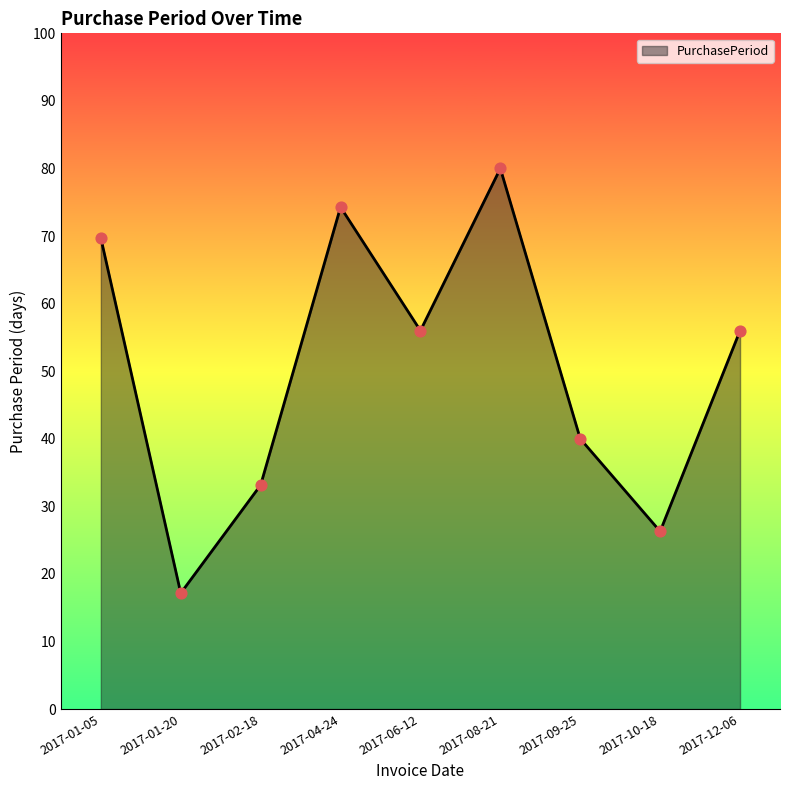

What is the ratio of the value at 2017-12-06 to the value at 2017-02-18?

1.7